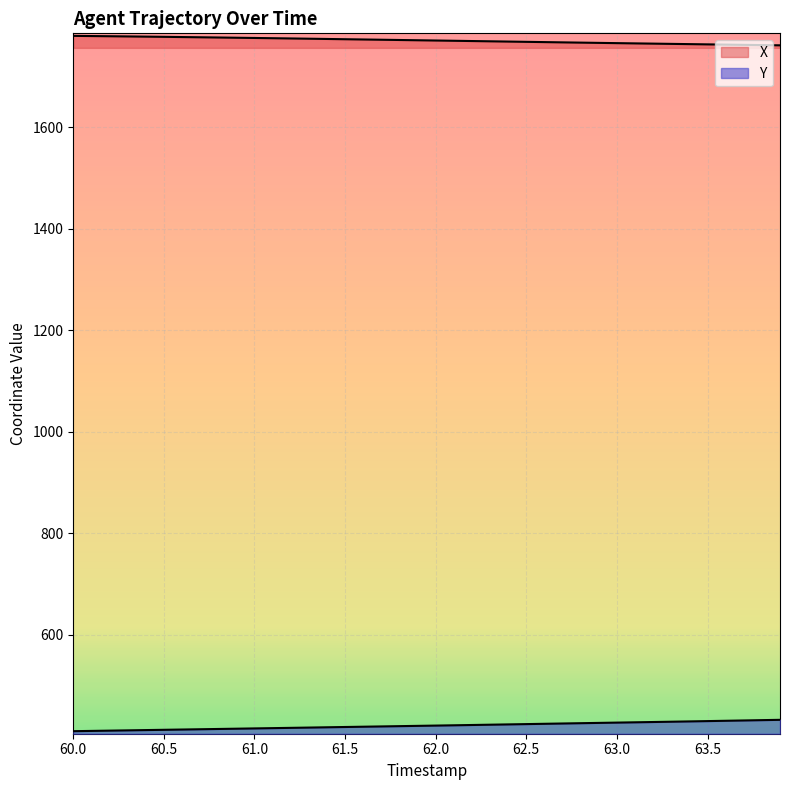

Count the number of data series in this chart.

2